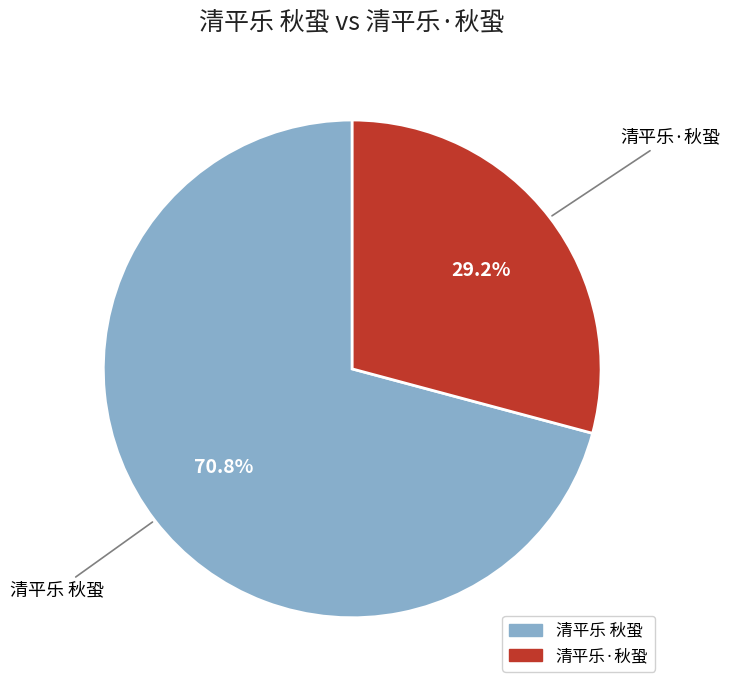

Which slice is the smallest?

清平乐·秋蛩